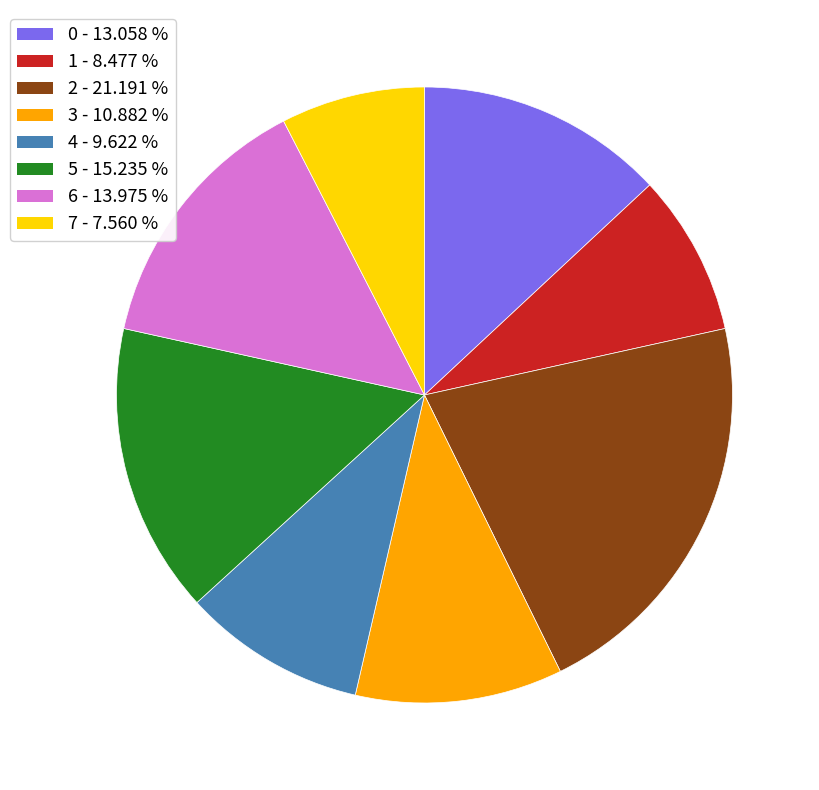

Combined, do 6 and 0 account for over 50%?

No